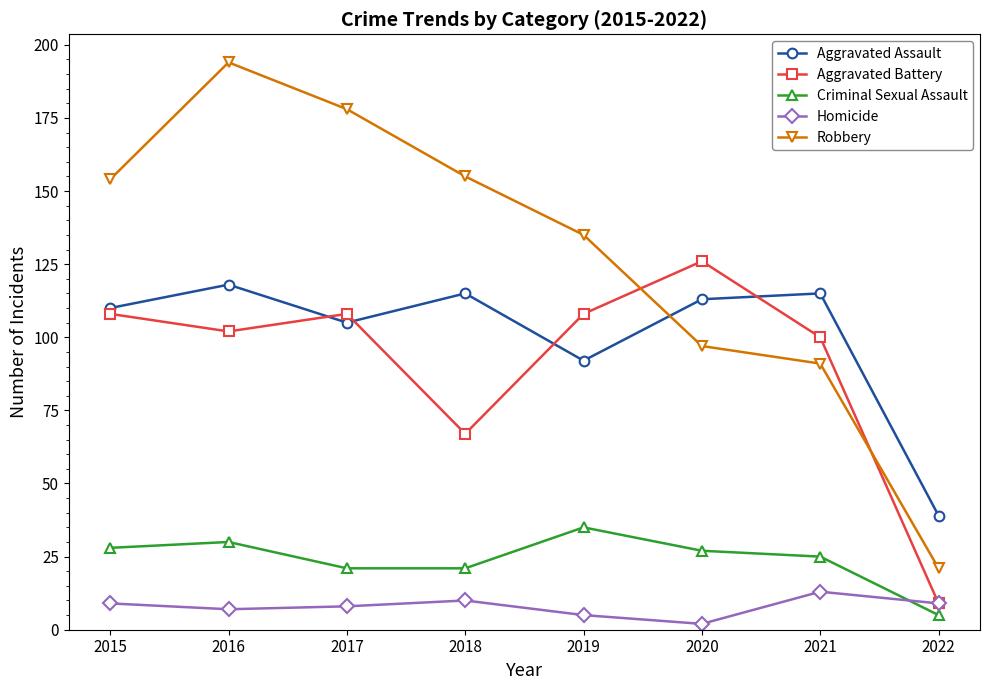

Which series changed the most between 2015 and 2021?

Robbery